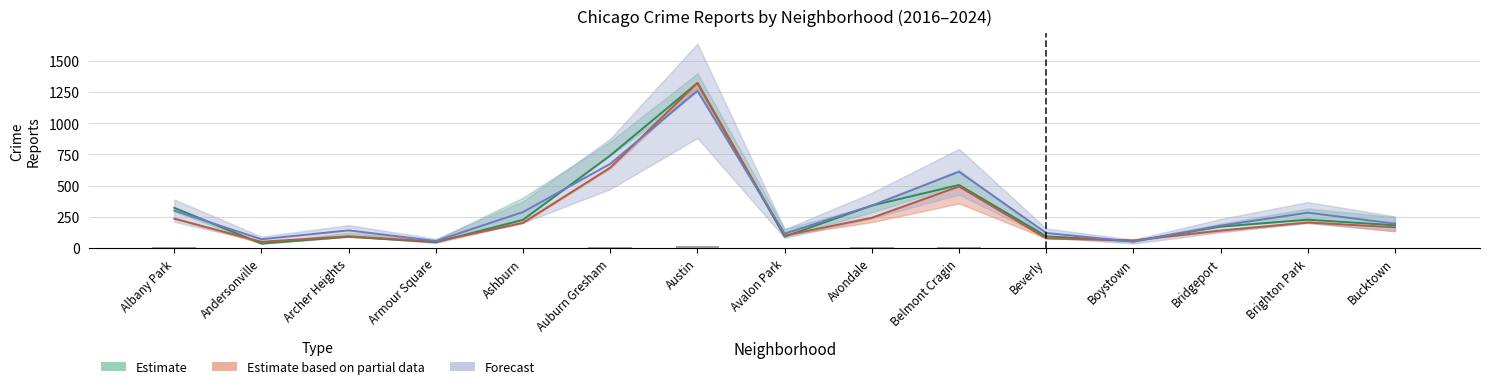

What is the greatest value displayed?

1323.0